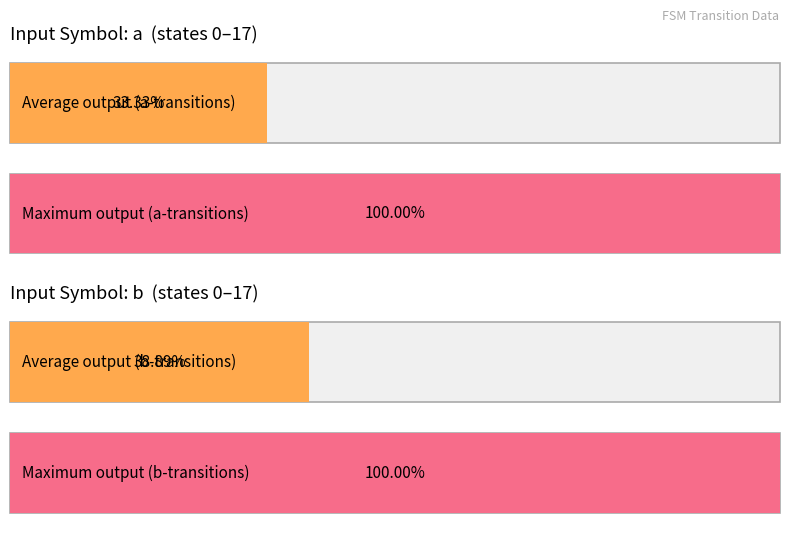

Count the number of data series in this chart.

2